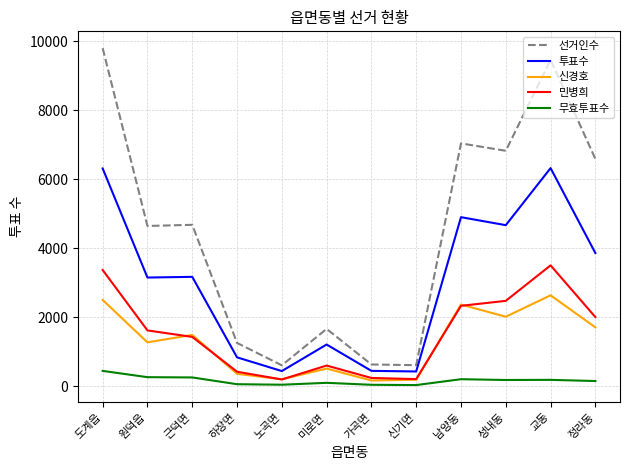

Which category has the highest value across all series?

도계읍